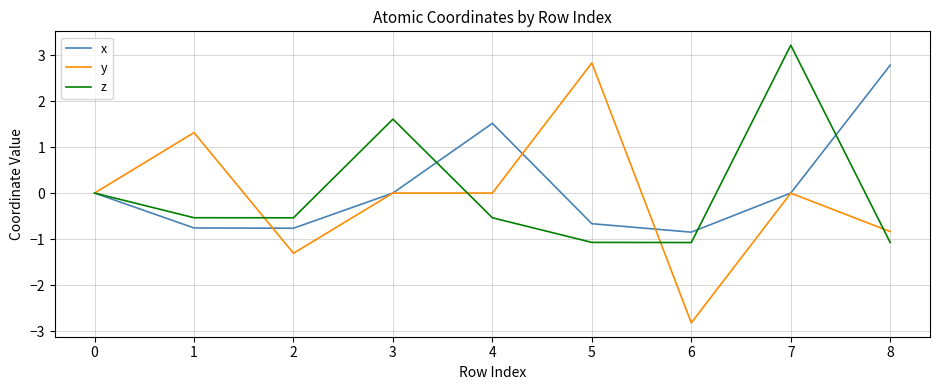

At which category is the sum across all series the highest?

7